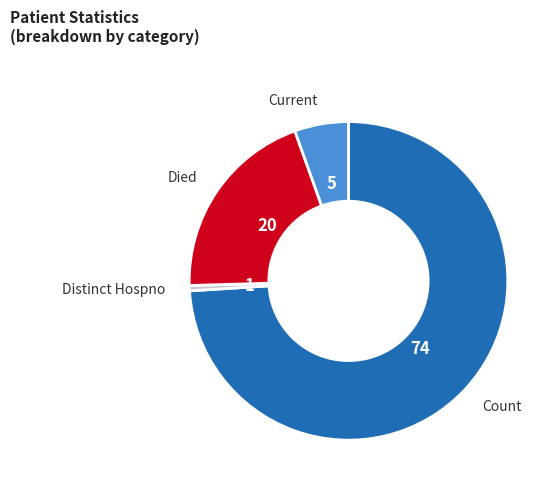

True or false: Distinct Hospno accounts for 12% of the total.

False